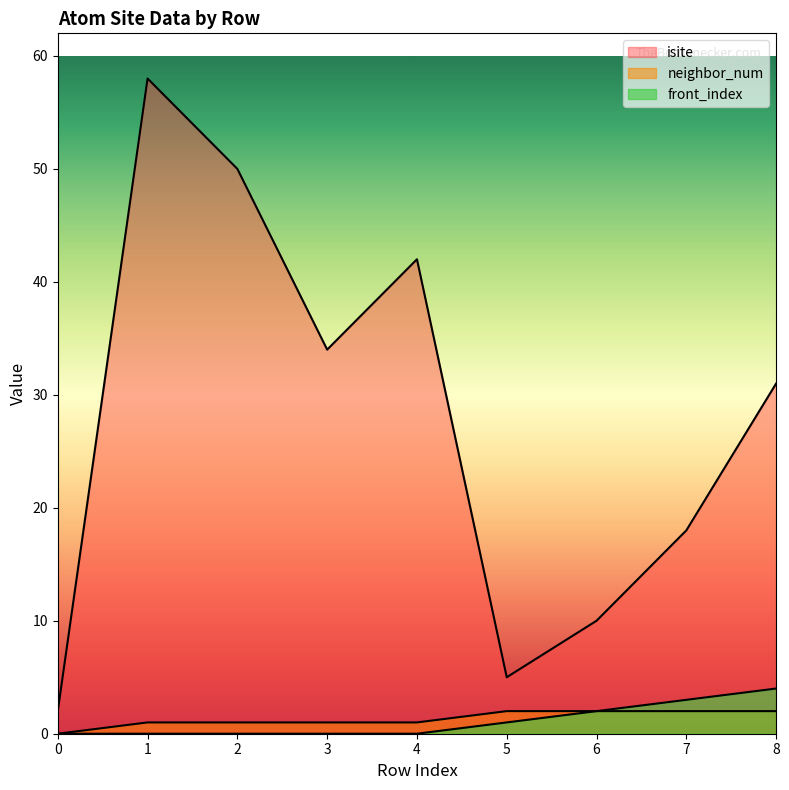

True or false: front_index and neighbor_num cross at least once.

False